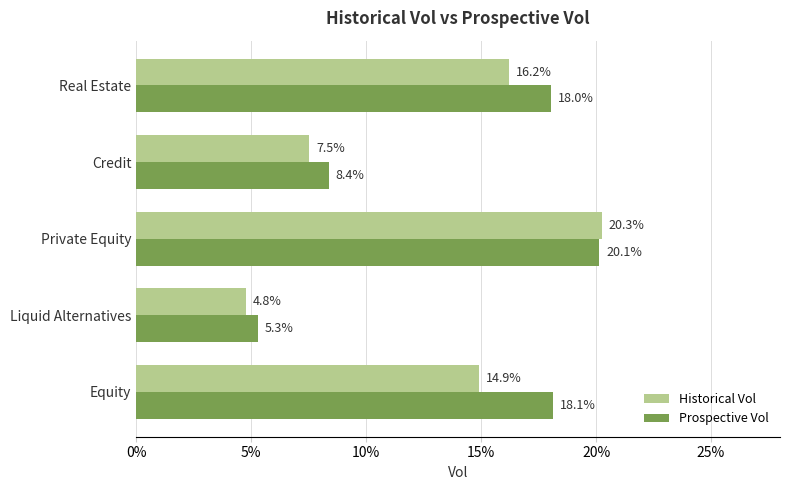

What are all the series names shown in the legend?

Historical Vol, Prospective Vol